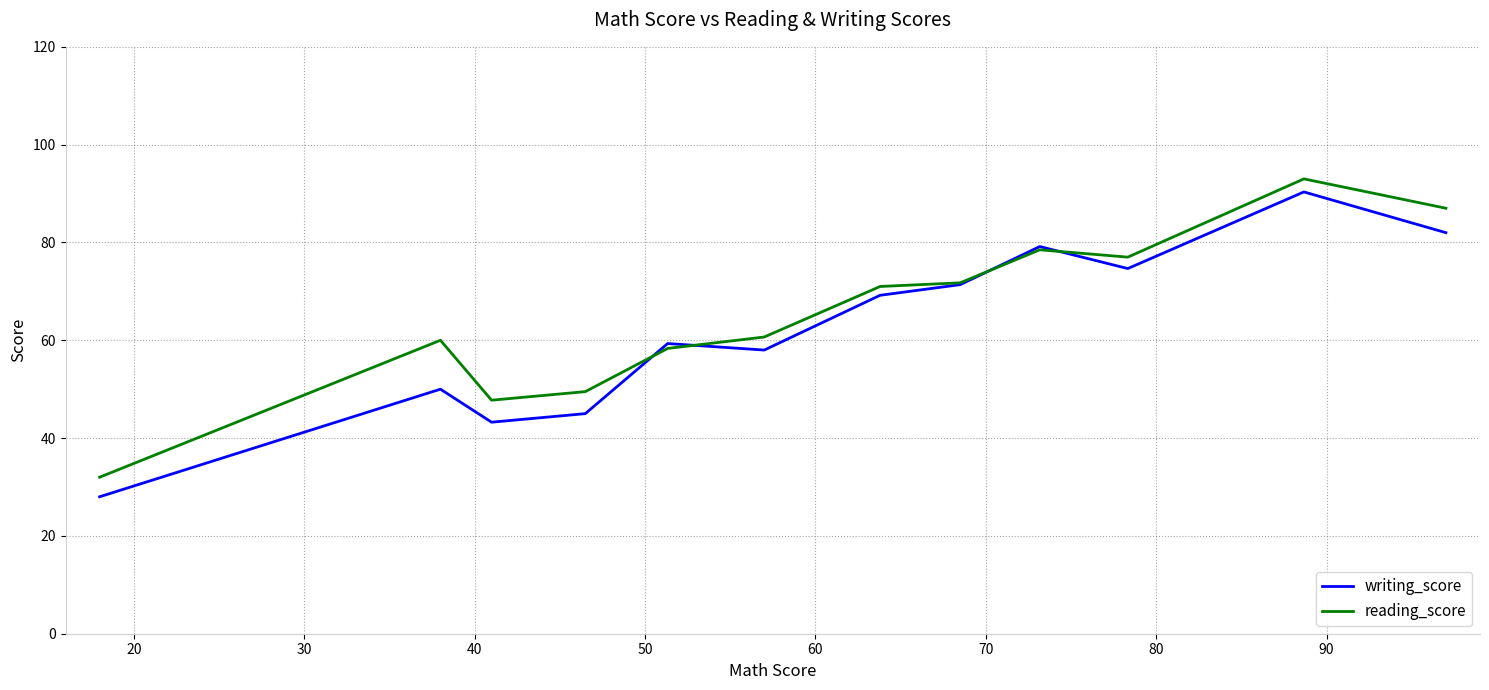

What is the maximum value shown in the chart?

93.0